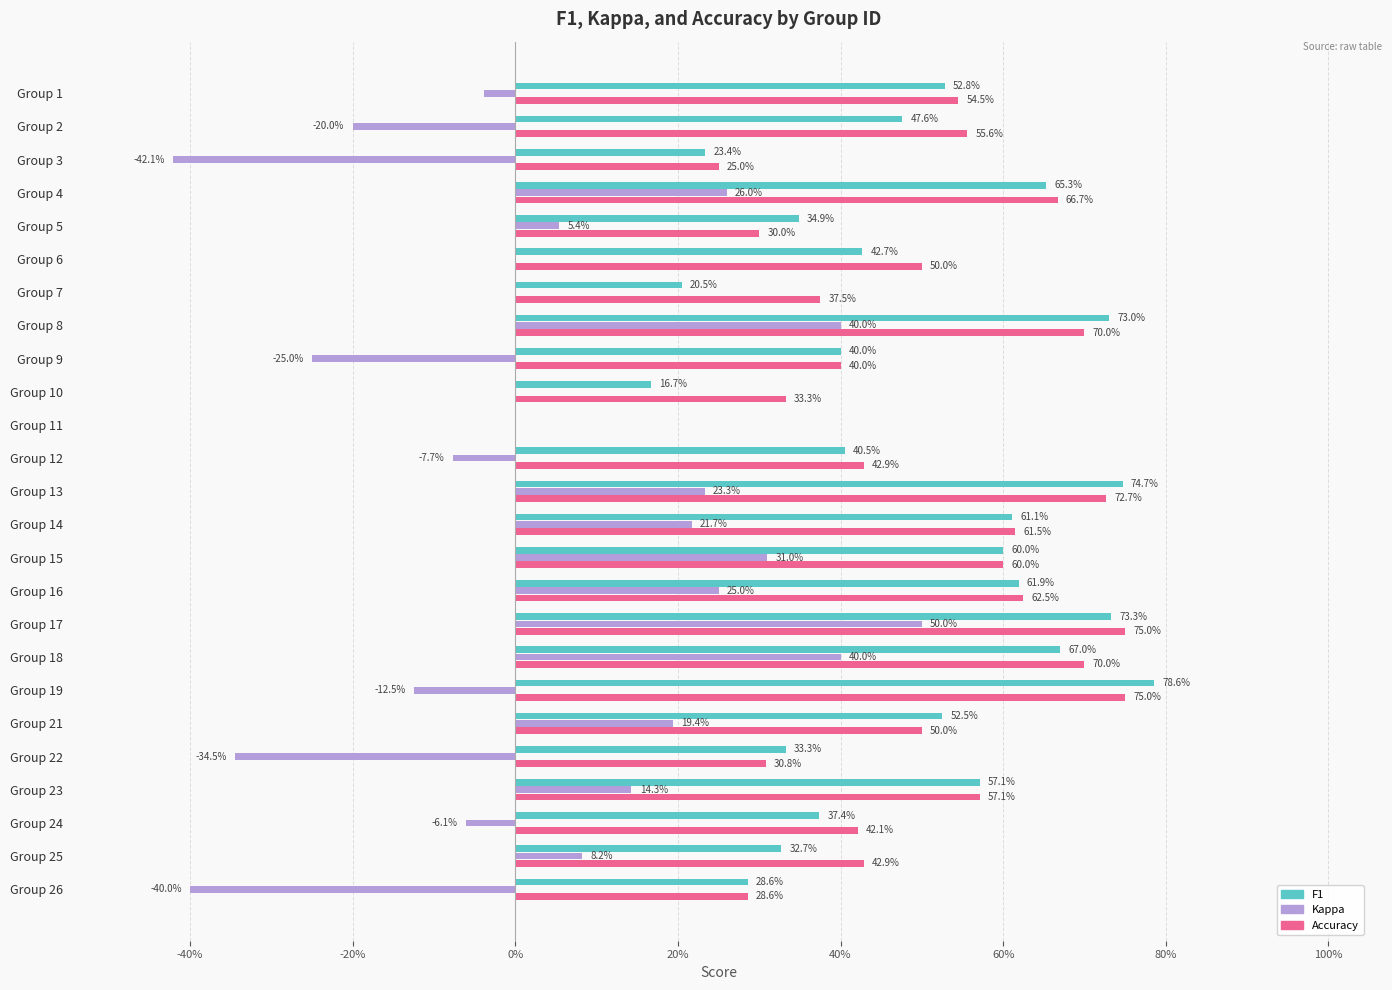

Reading right to left, list all the values displayed in this chart.

F1: 0.3	0.3	0.4	0.6	0.3	0.5	0.8	0.7	0.7	0.6	0.6	0.6	0.7	0.4	0.0	0.2	0.4	0.7	0.2	0.4	0.3	0.7	0.2	0.5	0.5
Kappa: -0.4	0.1	-0.1	0.1	-0.3	0.2	-0.1	0.4	0.5	0.2	0.3	0.2	0.2	-0.1	0.0	0.0	-0.2	0.4	0.0	0.0	0.1	0.3	-0.4	-0.2	-0.0
Accuracy: 0.3	0.4	0.4	0.6	0.3	0.5	0.8	0.7	0.8	0.6	0.6	0.6	0.7	0.4	0.0	0.3	0.4	0.7	0.4	0.5	0.3	0.7	0.2	0.6	0.5